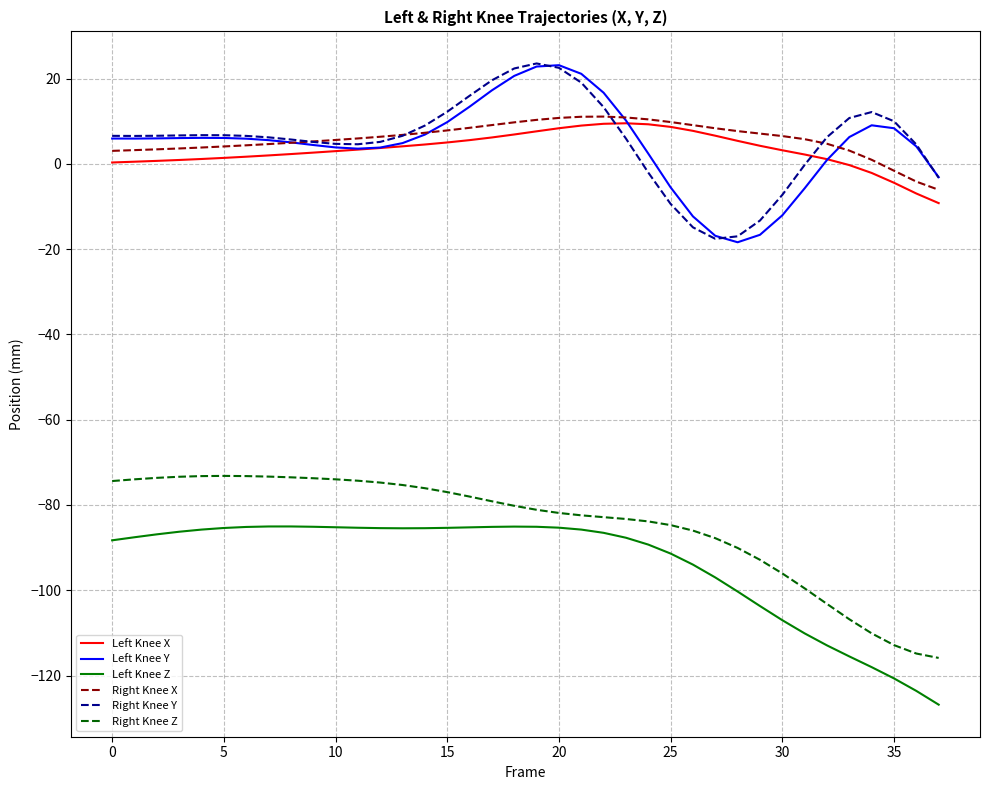

True or false: Left Knee Z and Left Knee Y intersect in this chart.

False